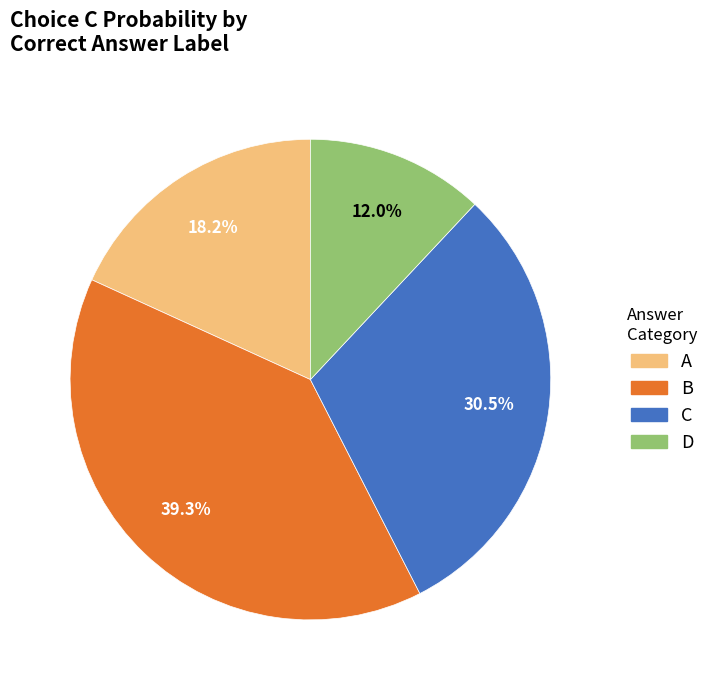

Is there a majority slice in this chart?

No